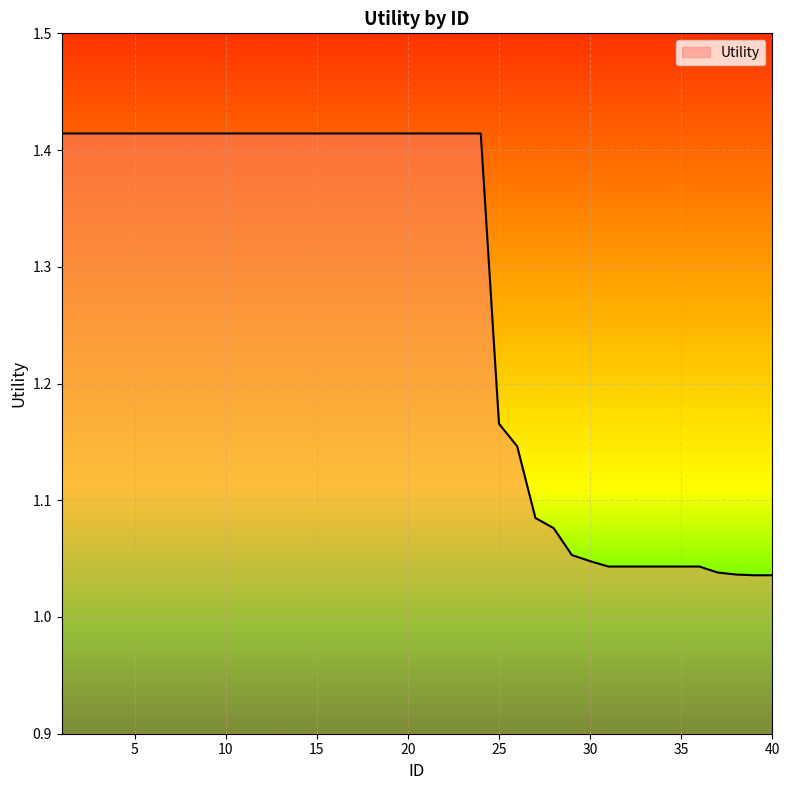

Reading right to left, what are all the values shown in this chart?

40=1.0	39=1.0	38=1.0	37=1.0	36=1.0	35=1.0	34=1.0	33=1.0	32=1.0	31=1.0	30=1.0	29=1.1	28=1.1	27=1.1	26=1.1	25=1.2	24=1.4	23=1.4	22=1.4	21=1.4	20=1.4	19=1.4	18=1.4	17=1.4	16=1.4	15=1.4	14=1.4	13=1.4	12=1.4	11=1.4	10=1.4	9=1.4	8=1.4	7=1.4	6=1.4	5=1.4	4=1.4	3=1.4	2=1.4	1=1.4